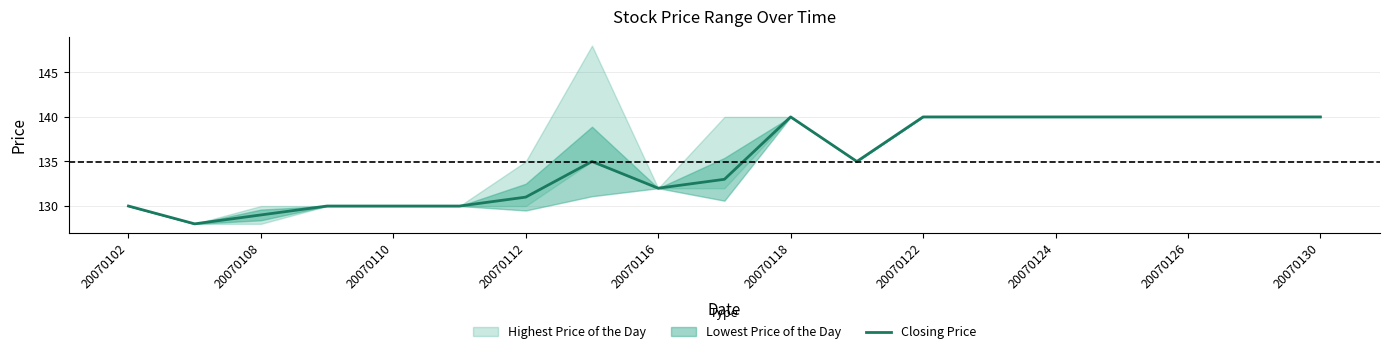

True or false: Closing Price has a value of 130 at 20070110.

True